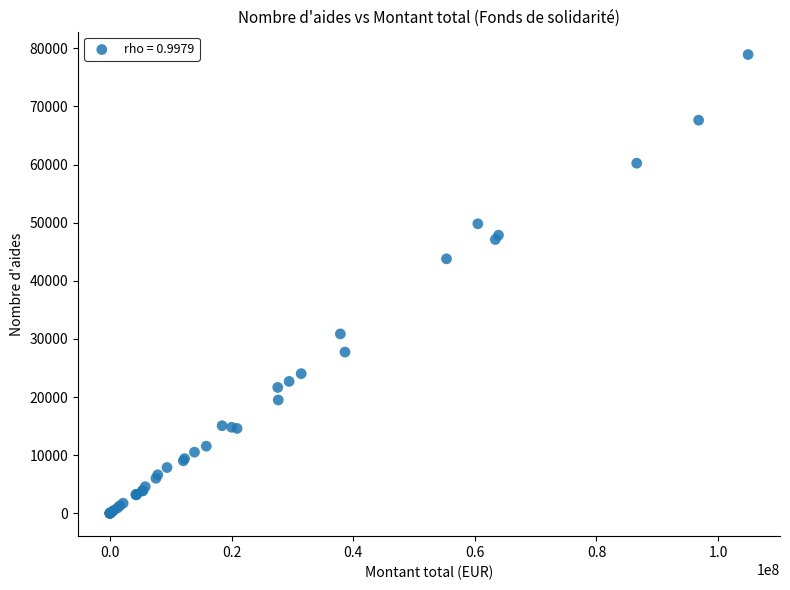

What Y value in the scatter plot is closest to 39475?

43787